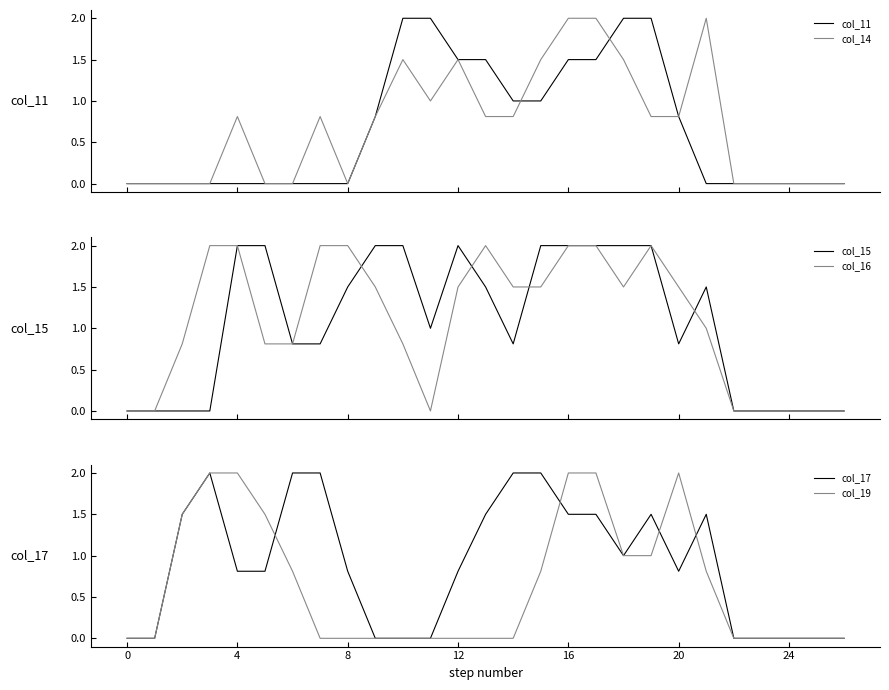

How many data points in col_15 are less than 1?

13